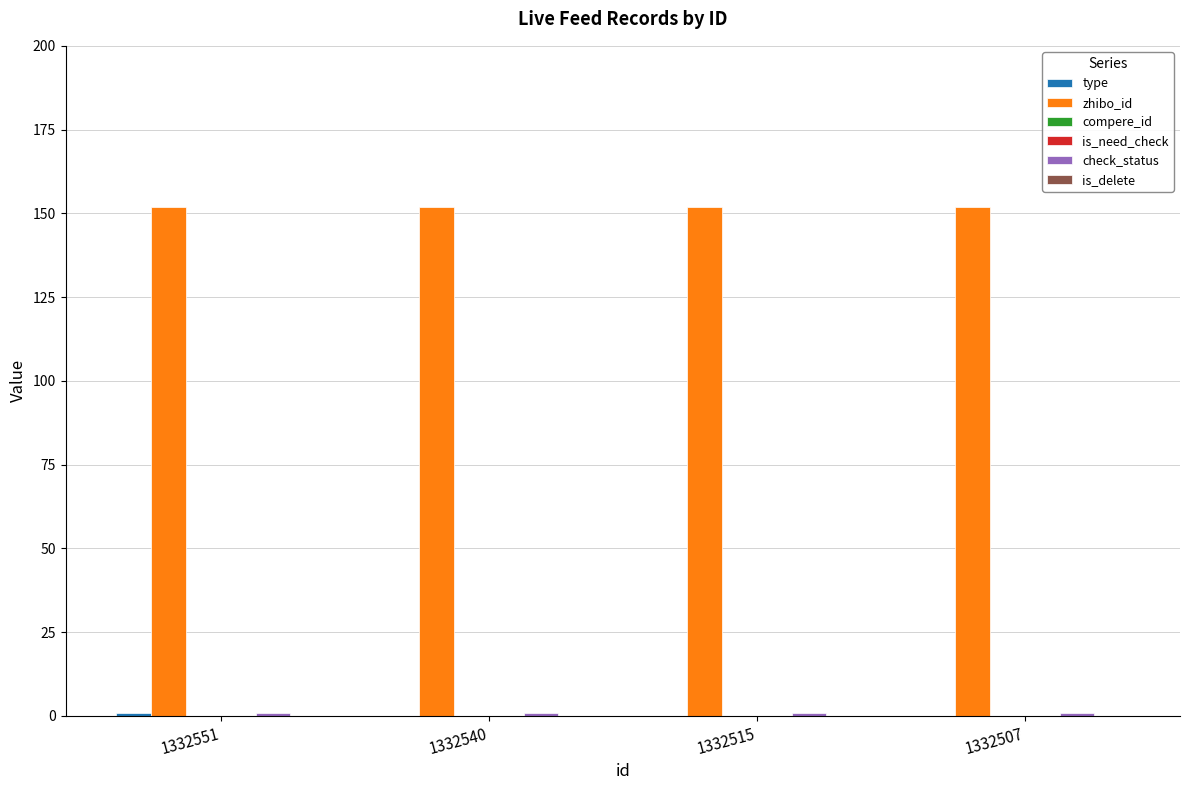

What is the spread (max minus min) of values at 1332540?

152